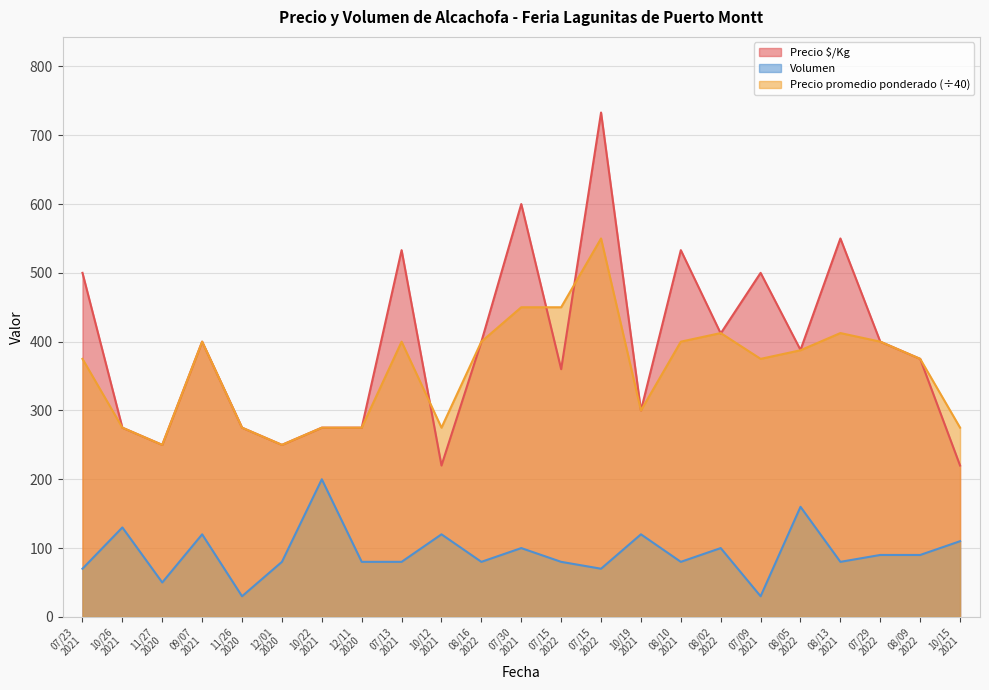

Where does the Volumen series first go above 80?

10/26 2021